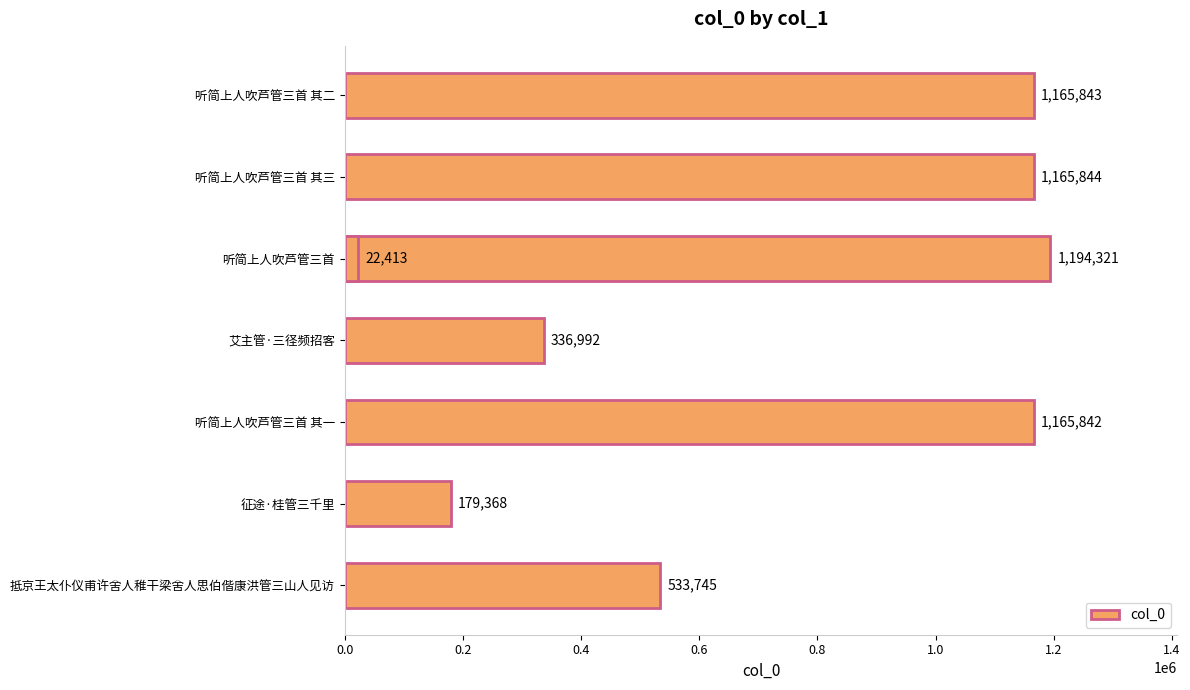

Read the value at 听简上人吹芦管三首 其二, to the nearest 50.

1165850